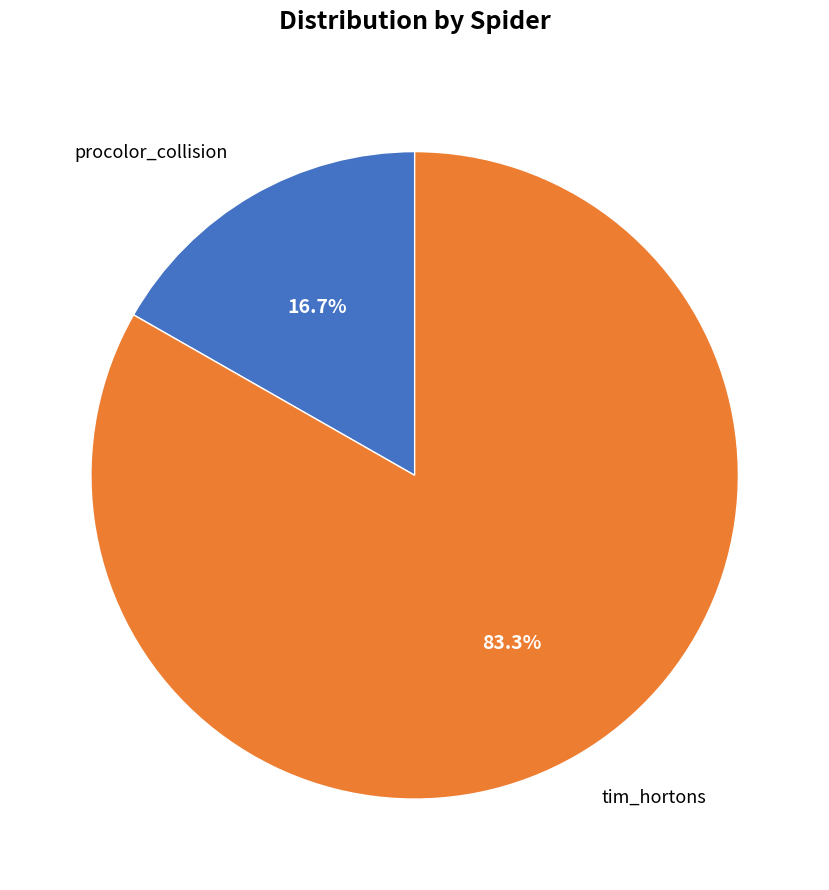

Does any single category account for the majority?

Yes